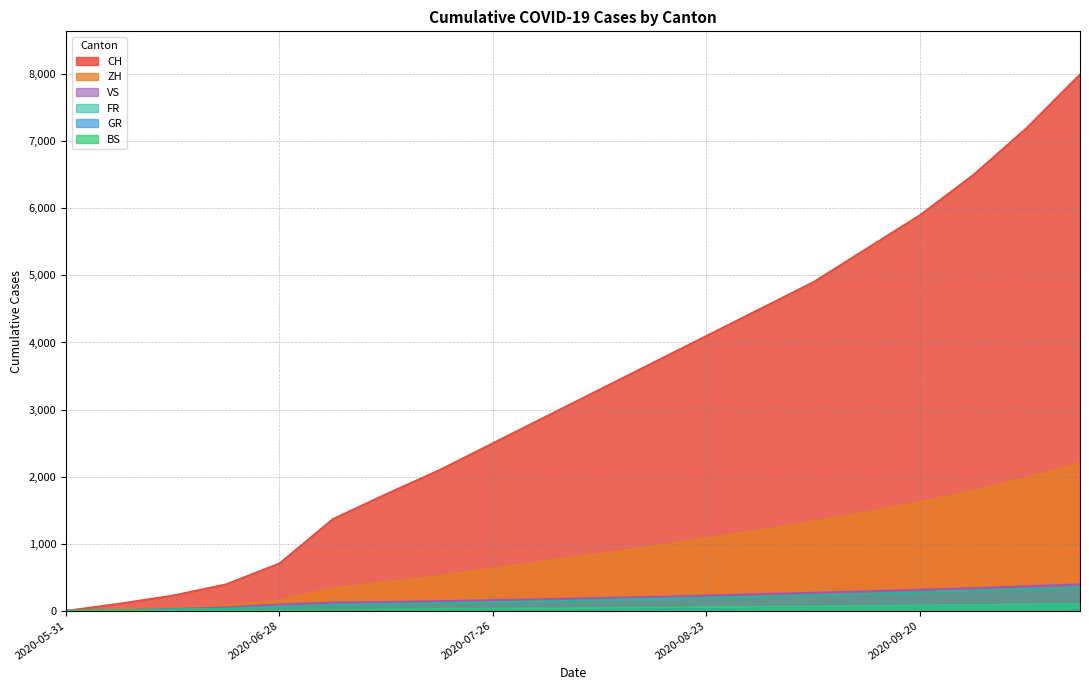

At which label does VS first exceed 192?

2020-08-16